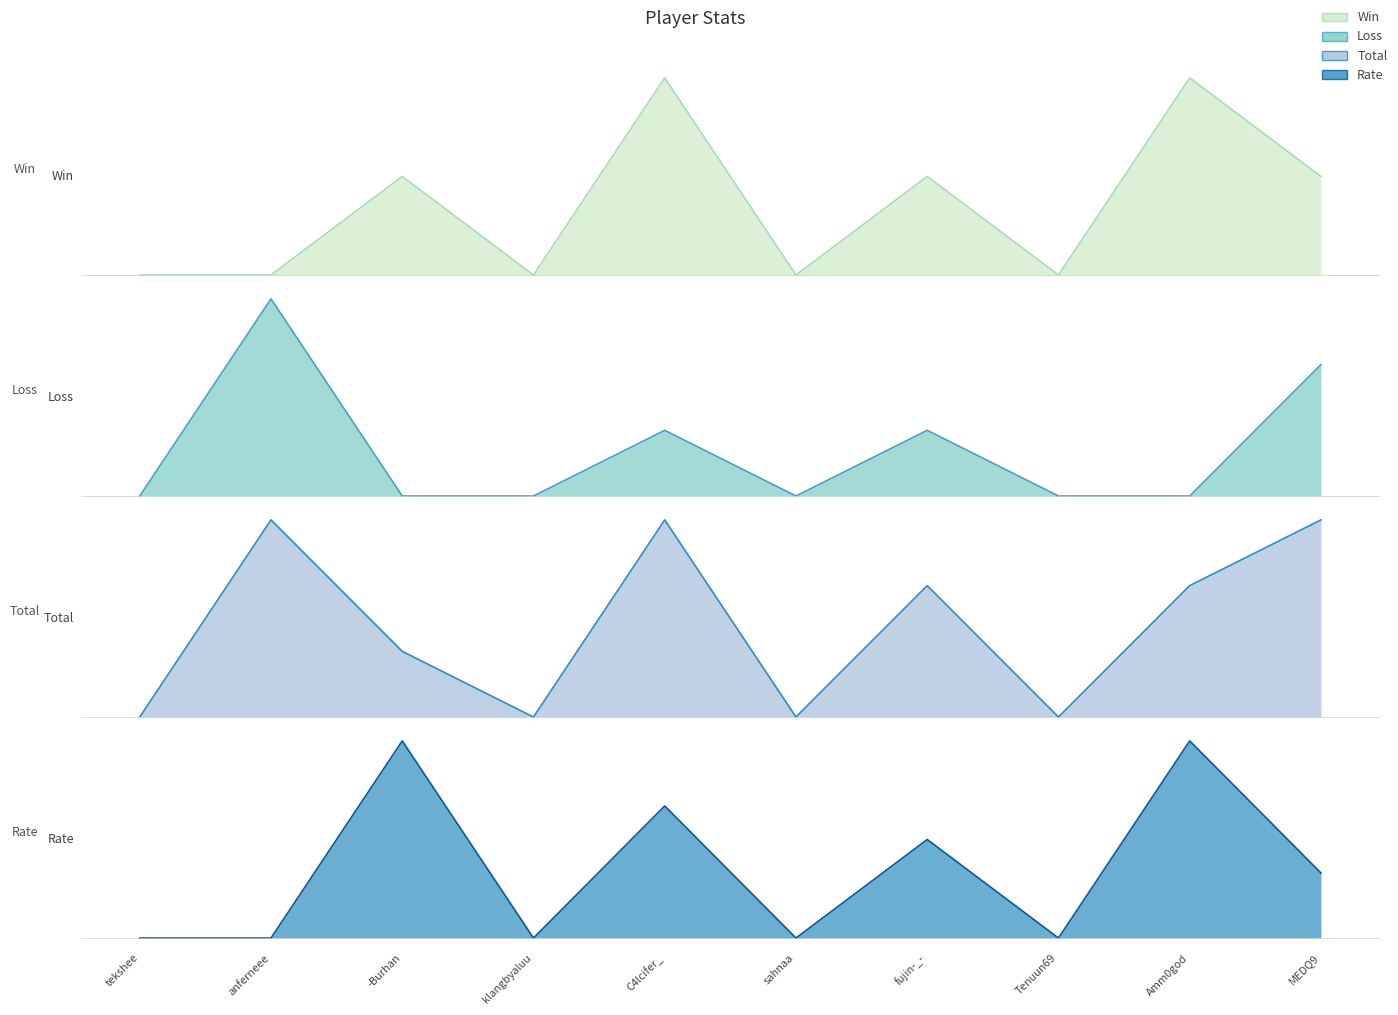

At which label does Total reach its peak?

anferneee